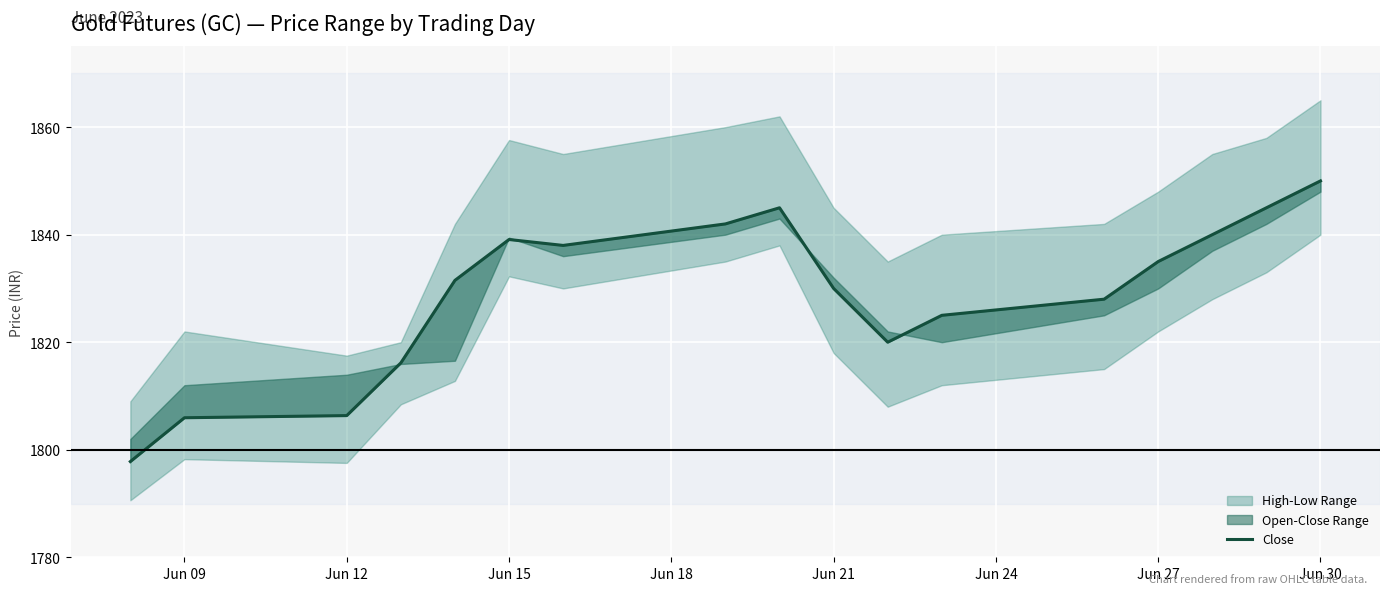

At which category does the chart reach its peak across all series?

Jun 30